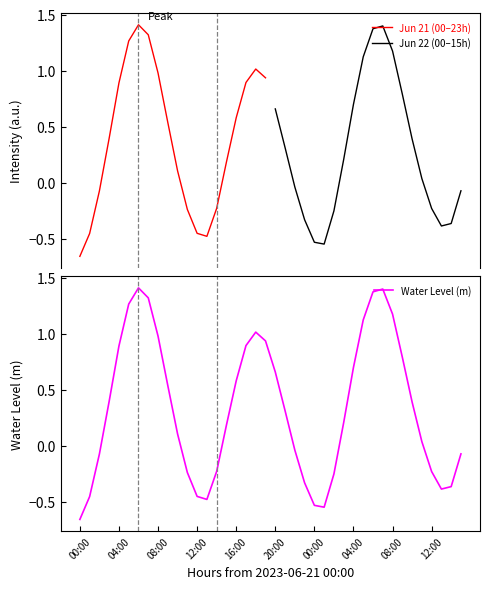

Count the number of categories in the chart.

40